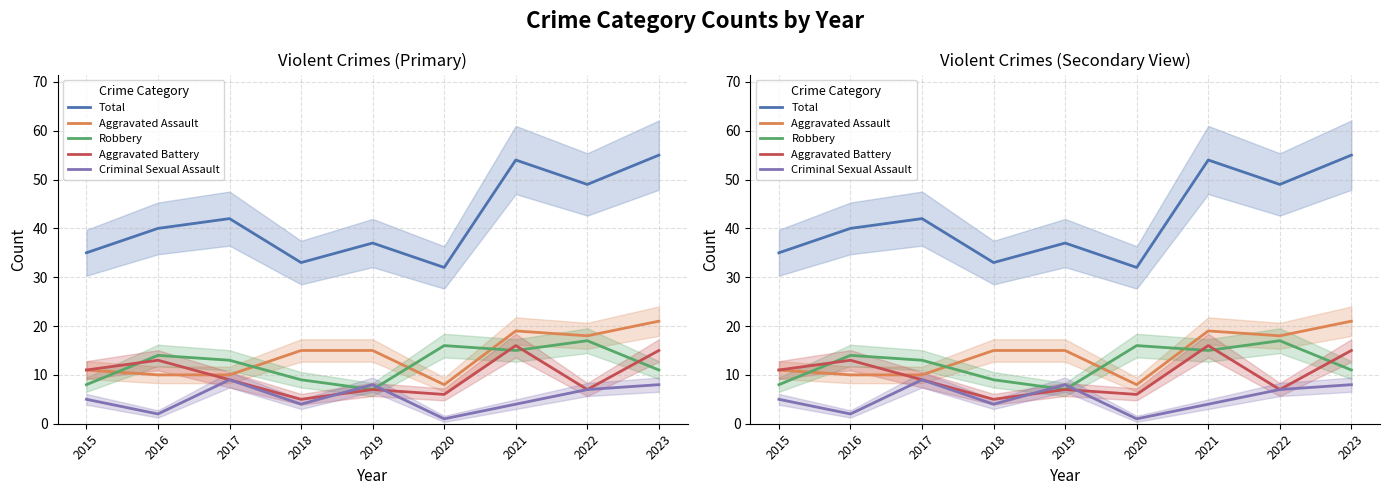

How many times do Aggravated Assault and Robbery cross each other?

4